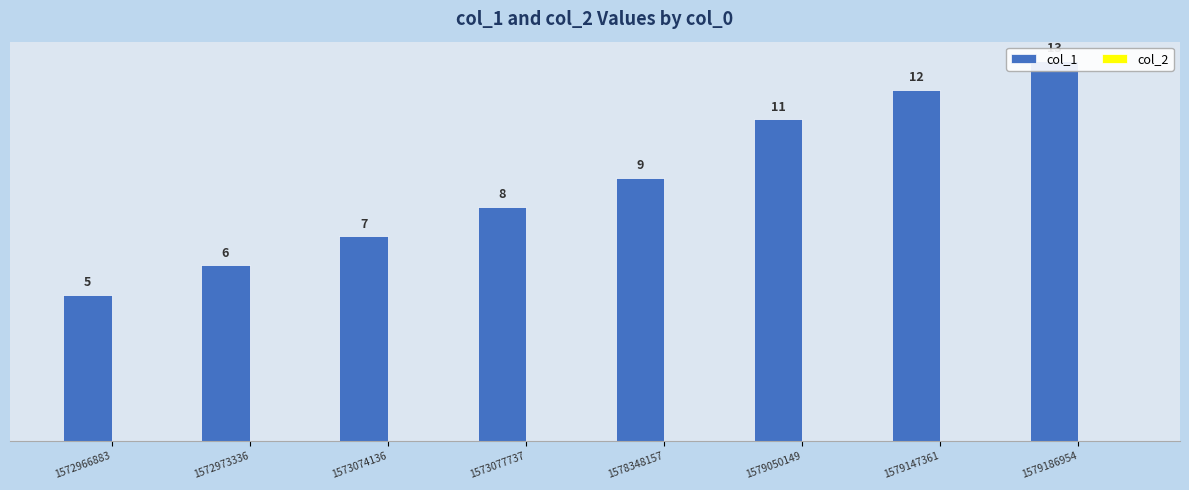

At which category is the sum across all series the highest?

1579186954